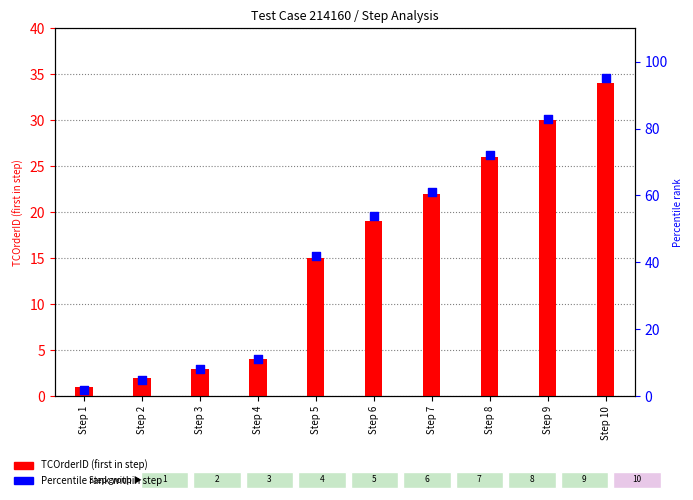

Is the value of TCOrderID (first in step) at Step 7 greater than the value of Percentile rank within step at Step 4?

Yes